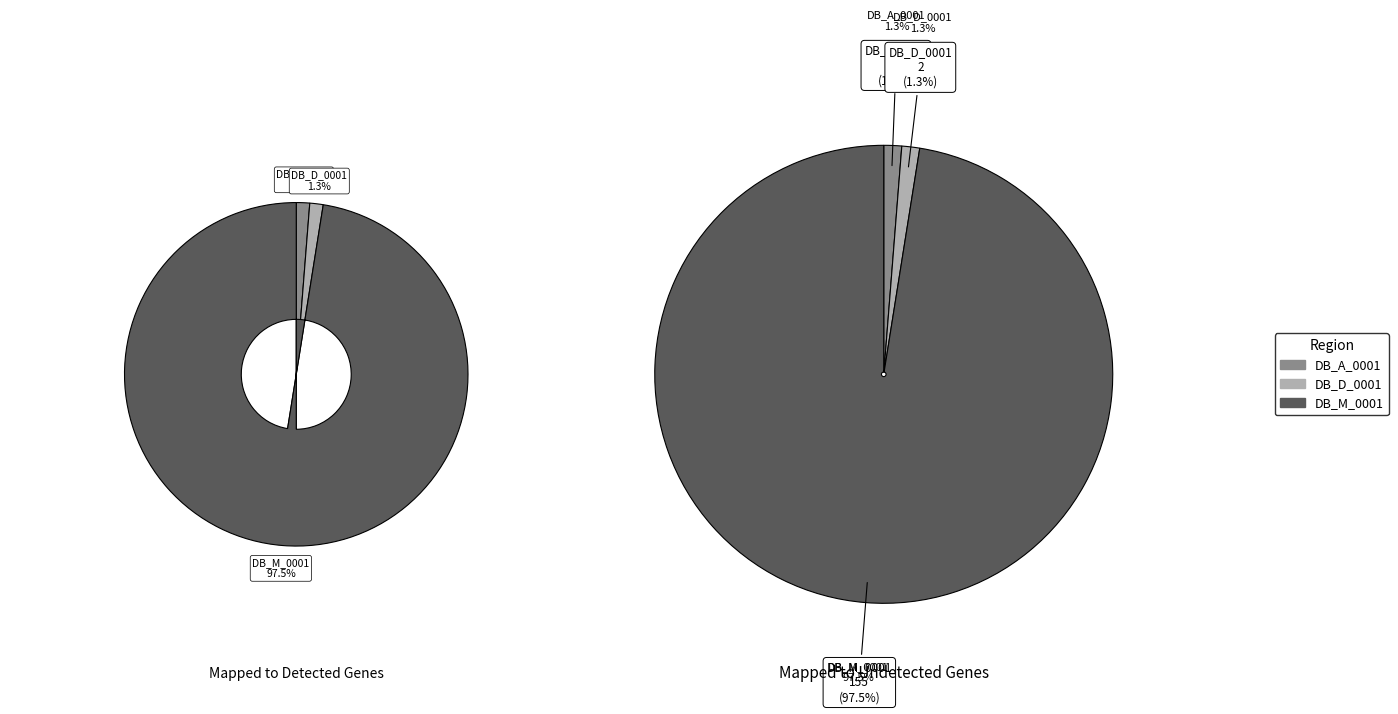

What is the change in value from DB_D_0001 to DB_M_0001?

+153